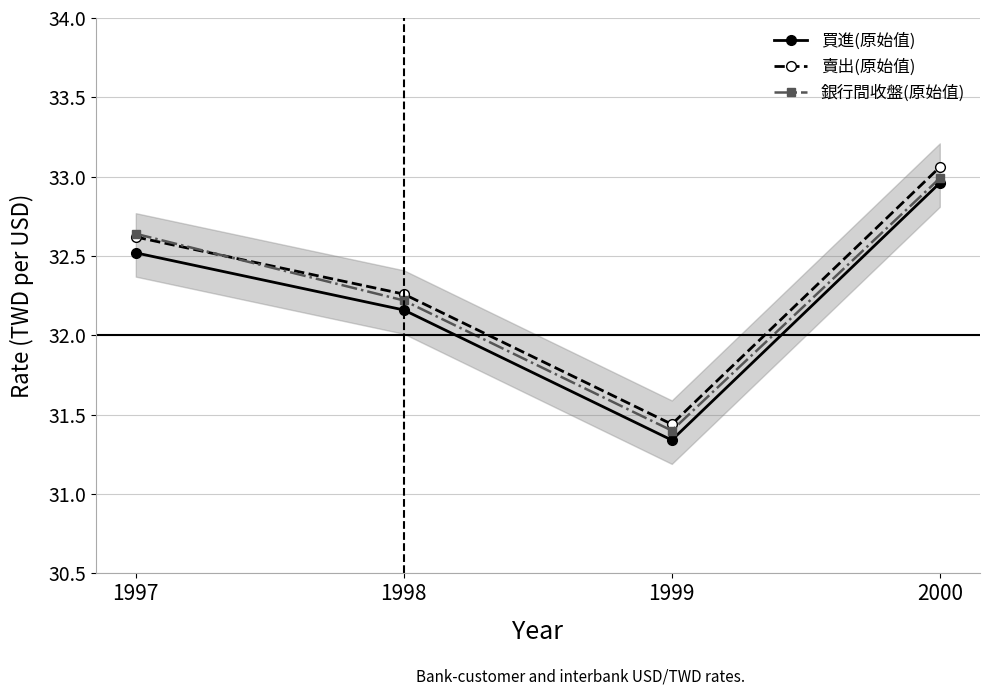

At which category is the sum across all series the highest?

2000